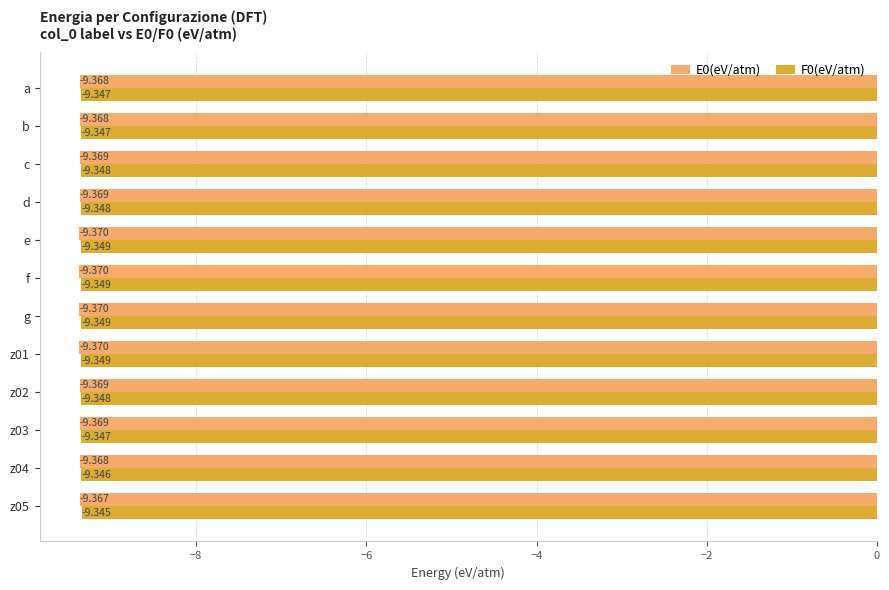

Is the value of E0(eV/atm) at f greater than the value of F0(eV/atm) at z04?

No